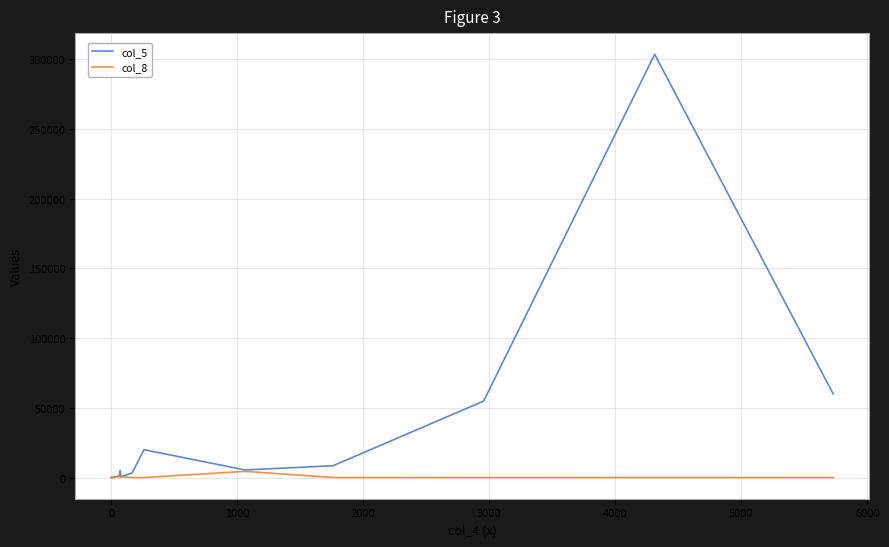

Which series has the widest spread of values?

col_5